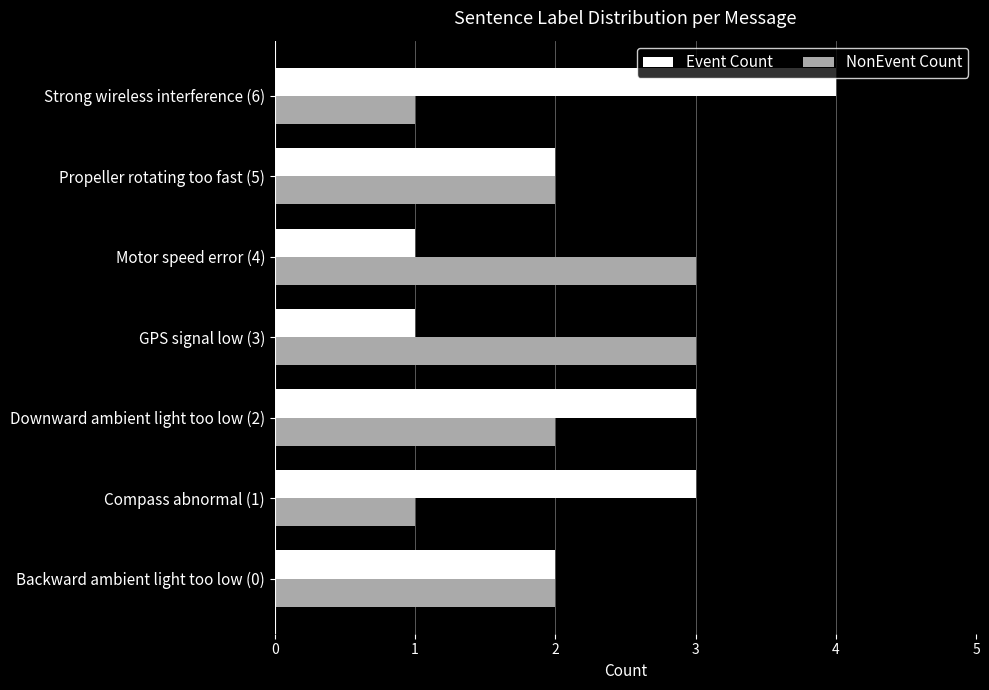

Which series has the largest range (max minus min)?

Event Count